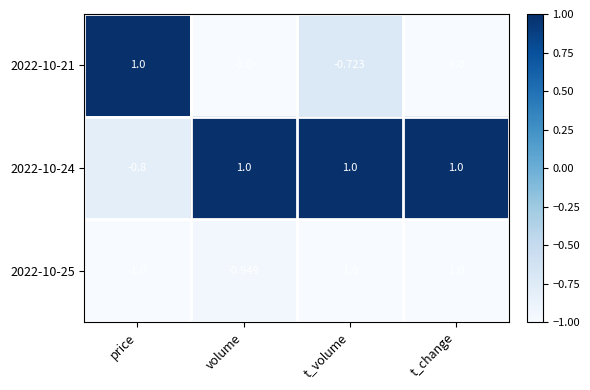

Which series has the largest total across all categories?

2022-10-24